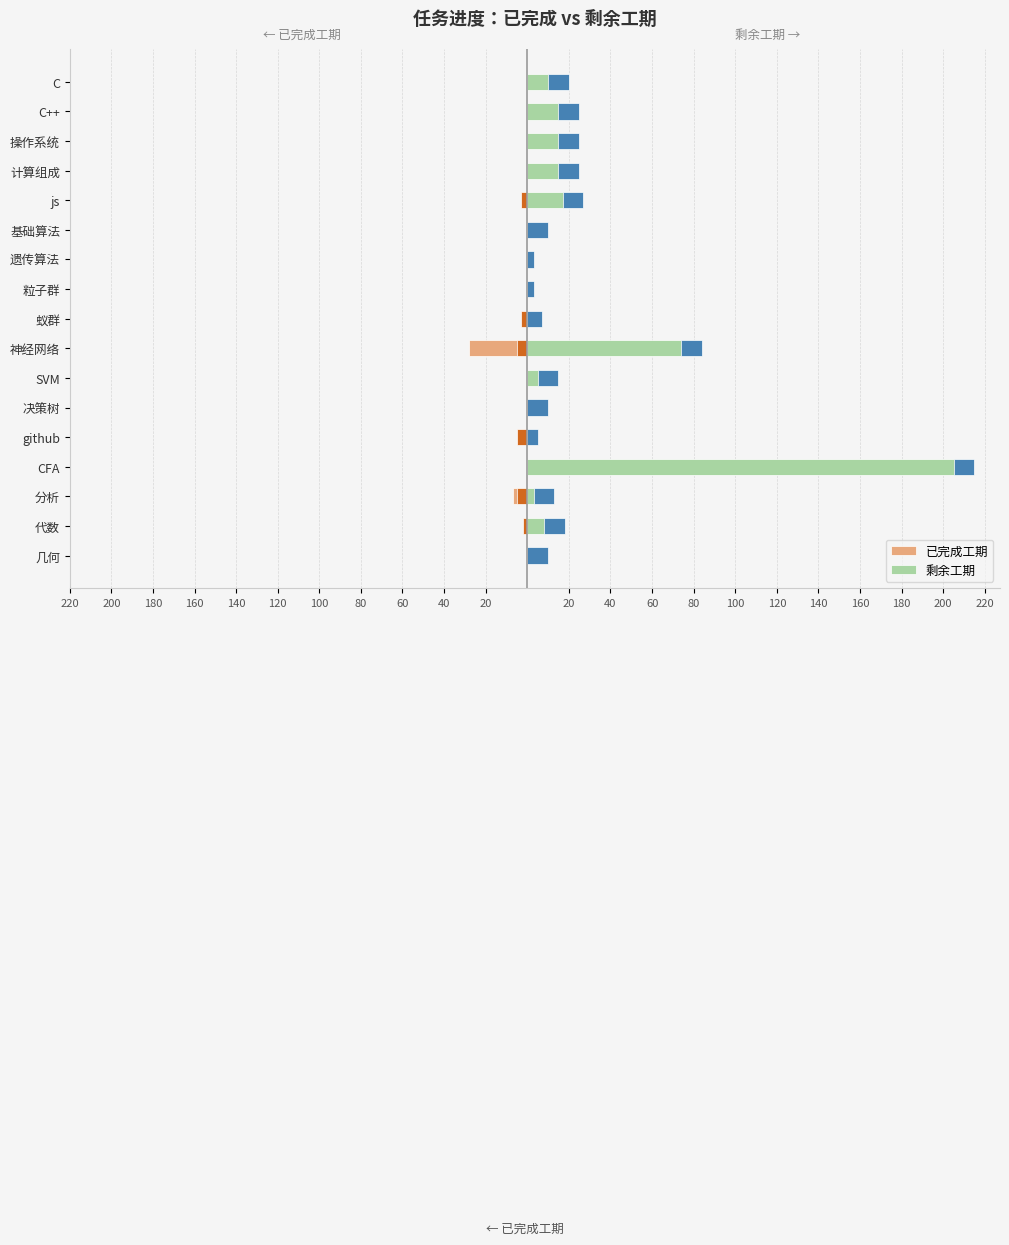

Is it true that 已完成工期 equals 14 at 遗传算法?

False